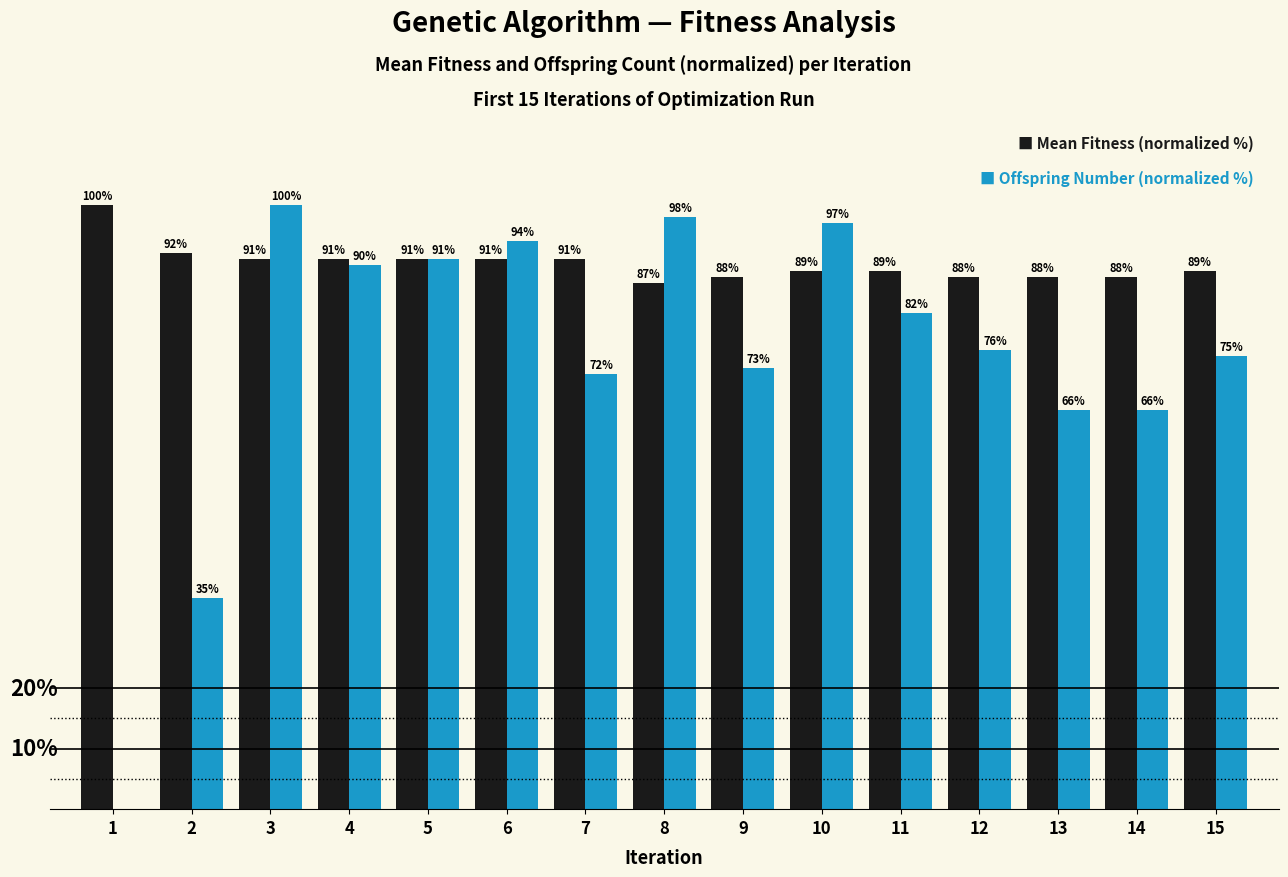

At which category is the sum across all series the highest?

3